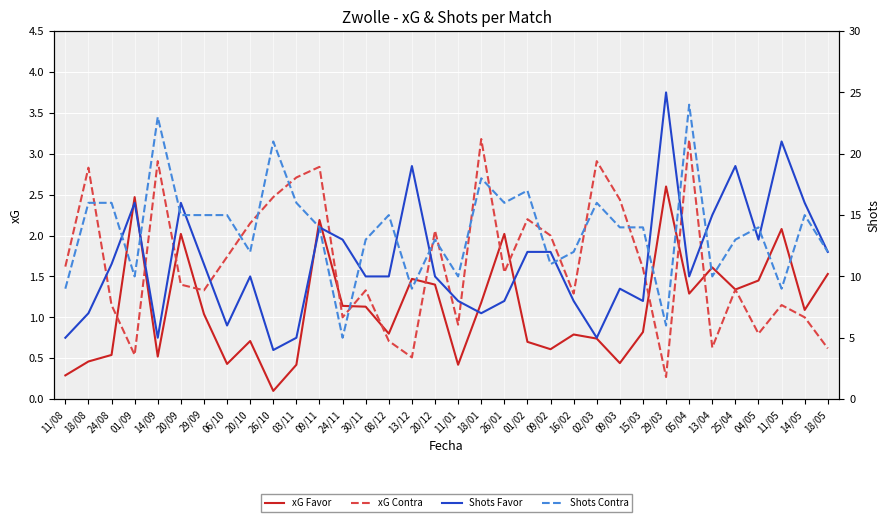

What is the label of the 27th point from the right?

06/10